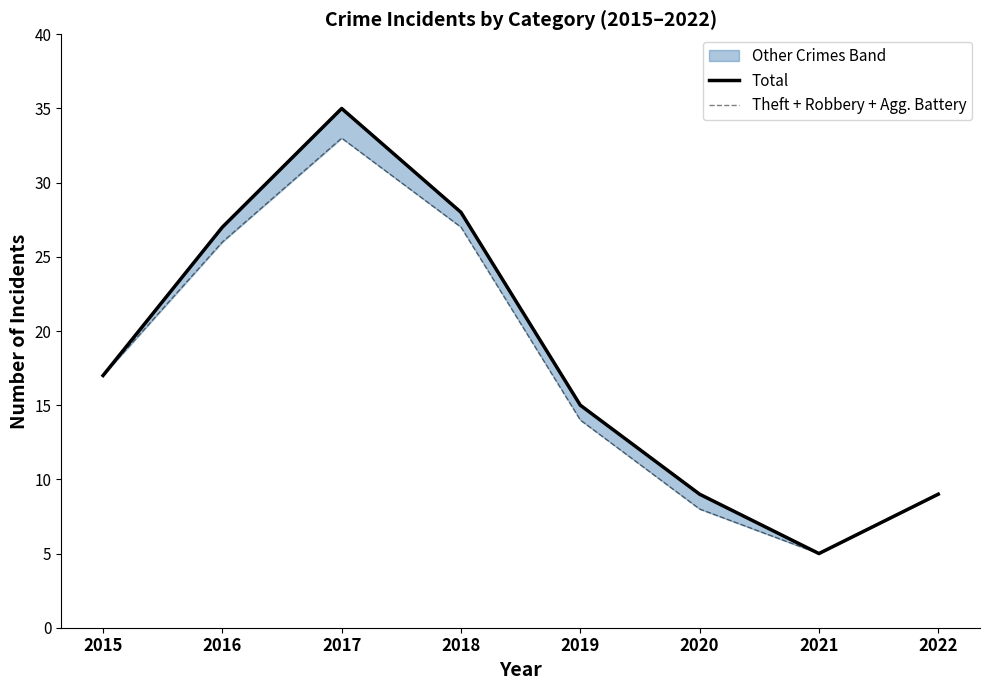

Does the chart have visible grid lines?

No